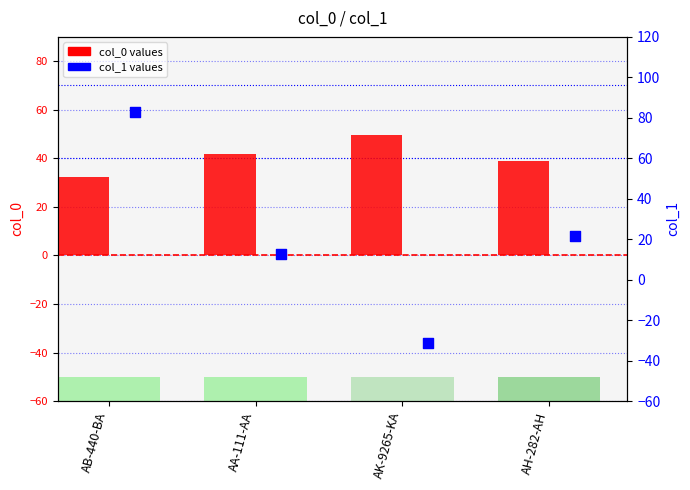

What is the total value across all series at AK-9265-KA?

18.2